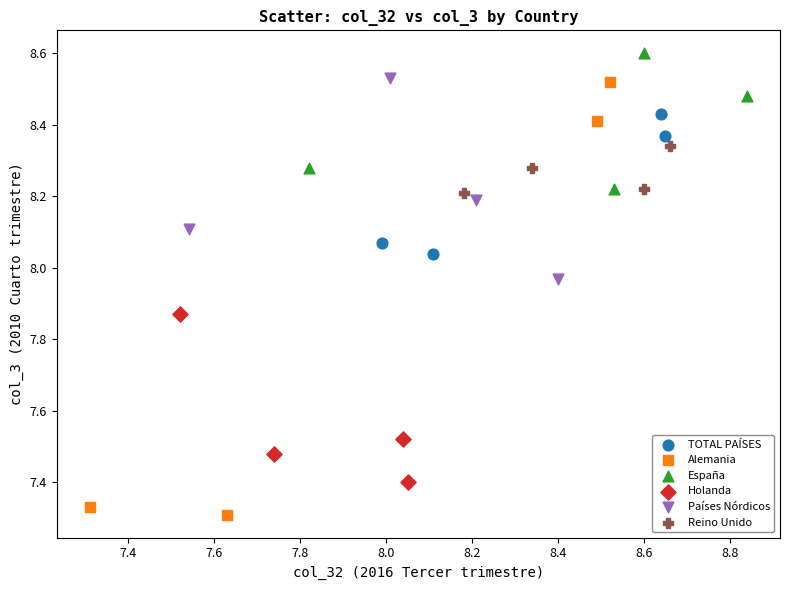

Which series has the largest Y range (max minus min)?

Alemania